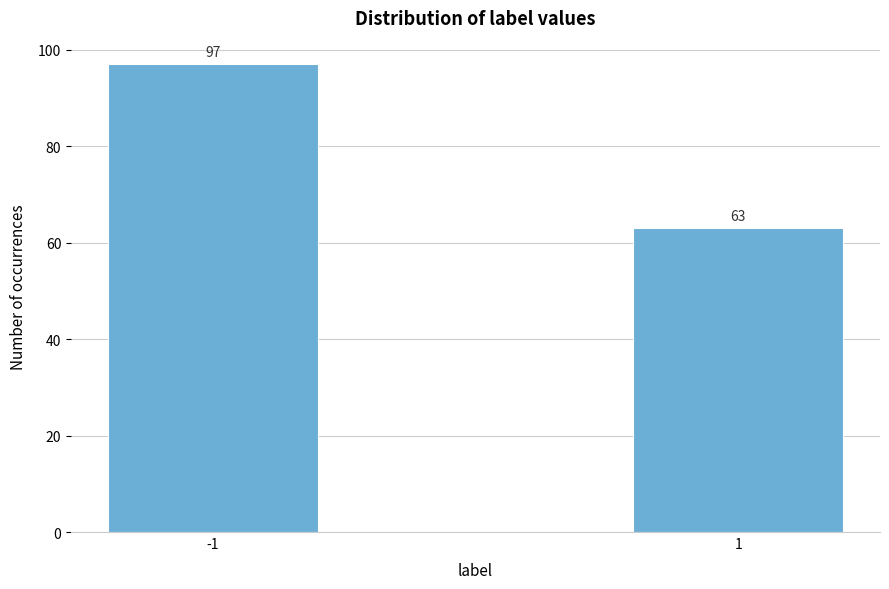

Reading left to right, transcribe all the data shown in this chart.

-1=97	1=63